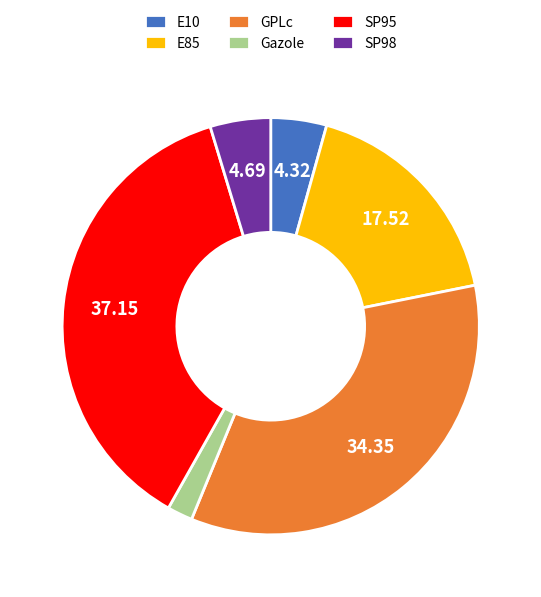

Which has a higher value, Gazole or SP95?

SP95